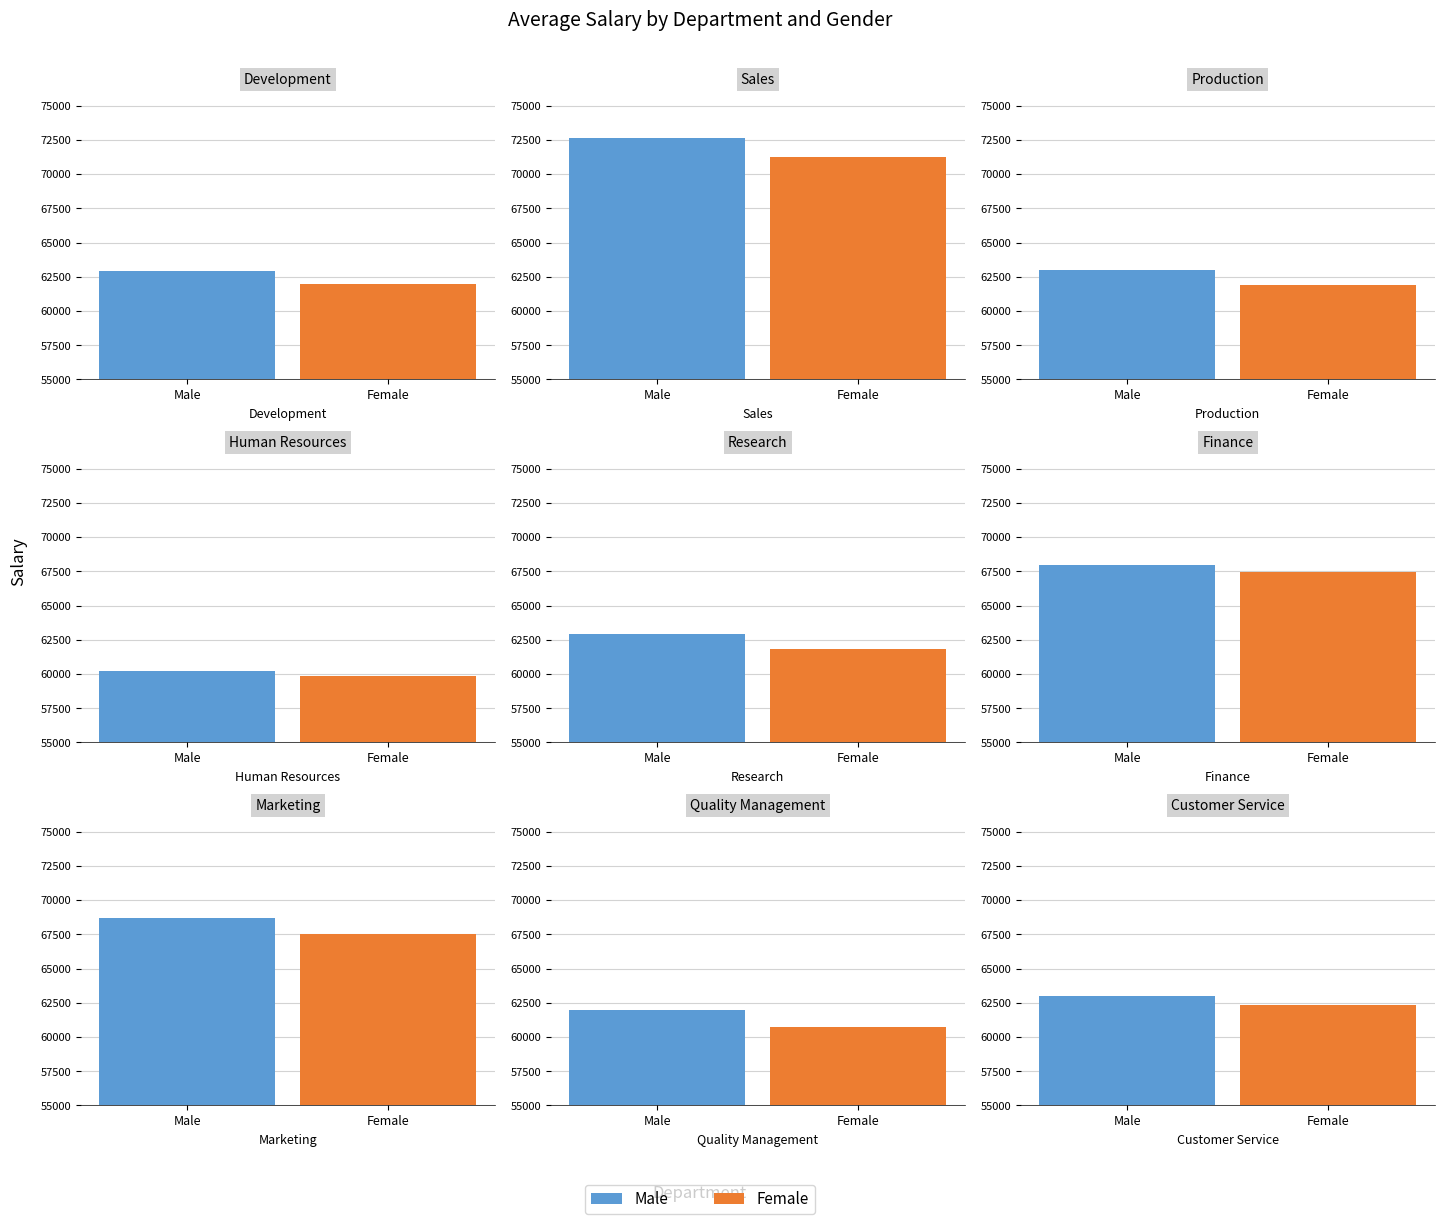

What is the spread (max minus min) of values at Production?

1118.1